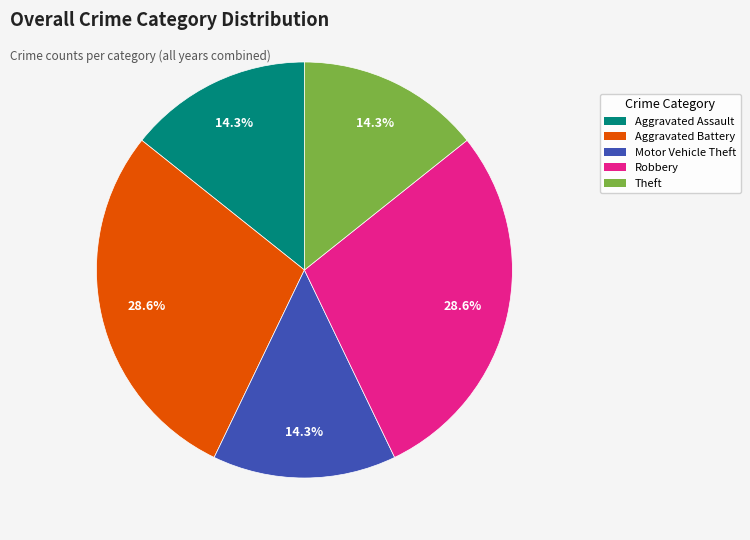

What is the ratio of the value at Theft to the value at Aggravated Battery?

0.5